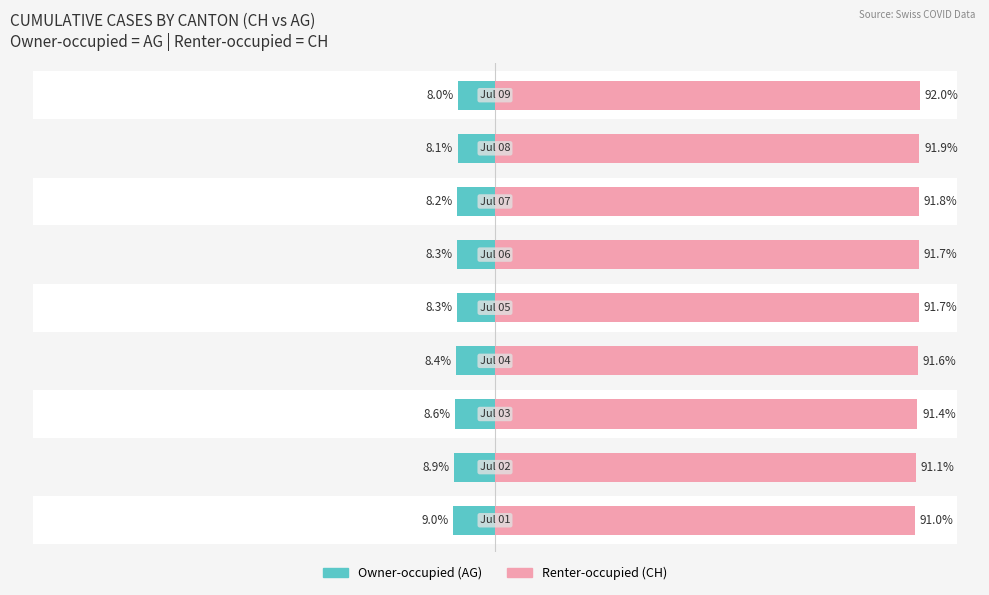

What is the value of the Renter-occupied bar at the 1st from the left?

91.0